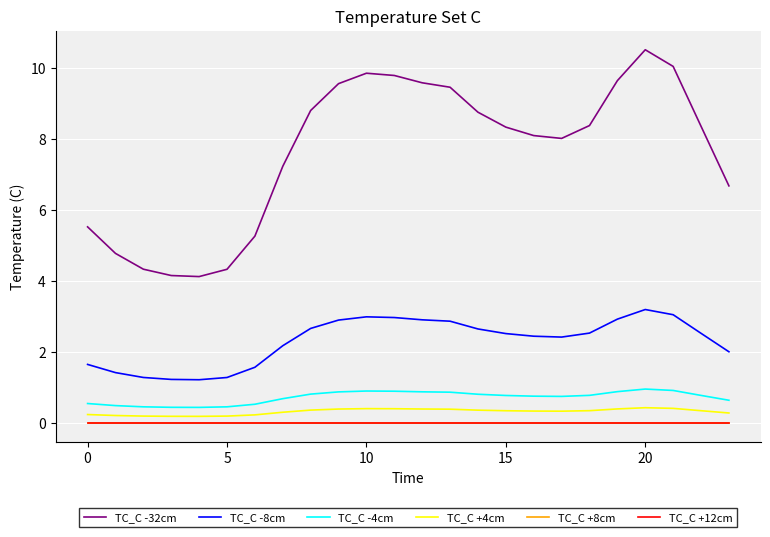

Does the chart have visible grid lines?

Yes